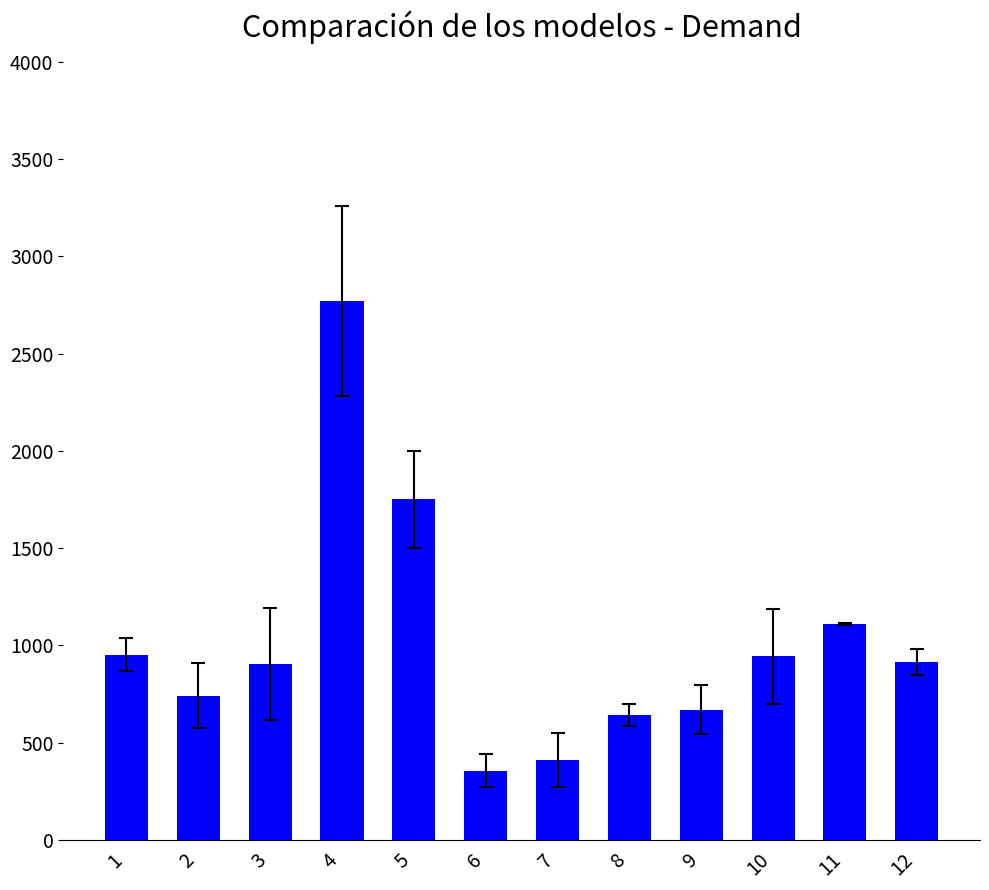

Count the number of values greater than 916.

6